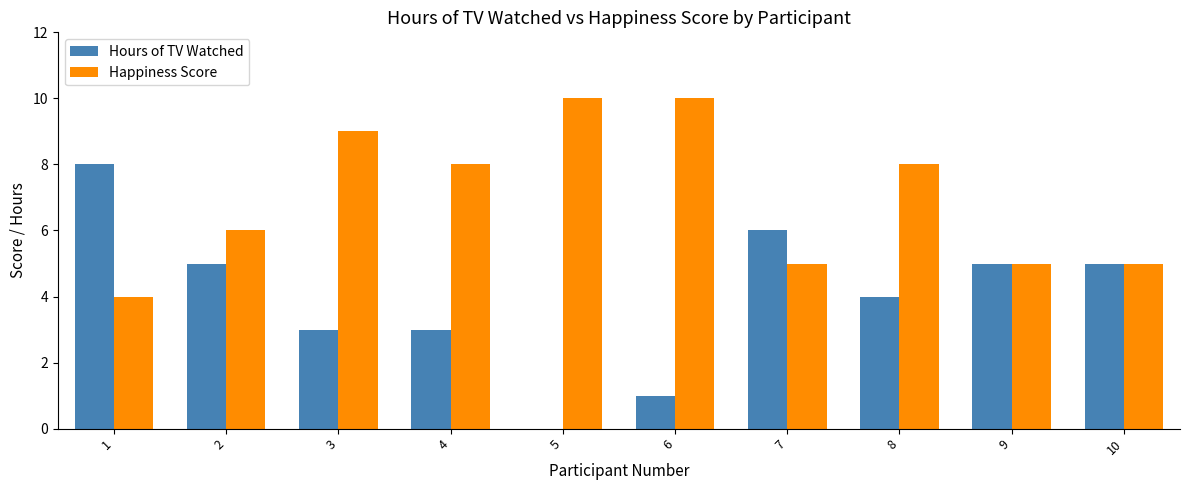

What are all the series names shown in the legend?

Hours of TV Watched, Happiness Score